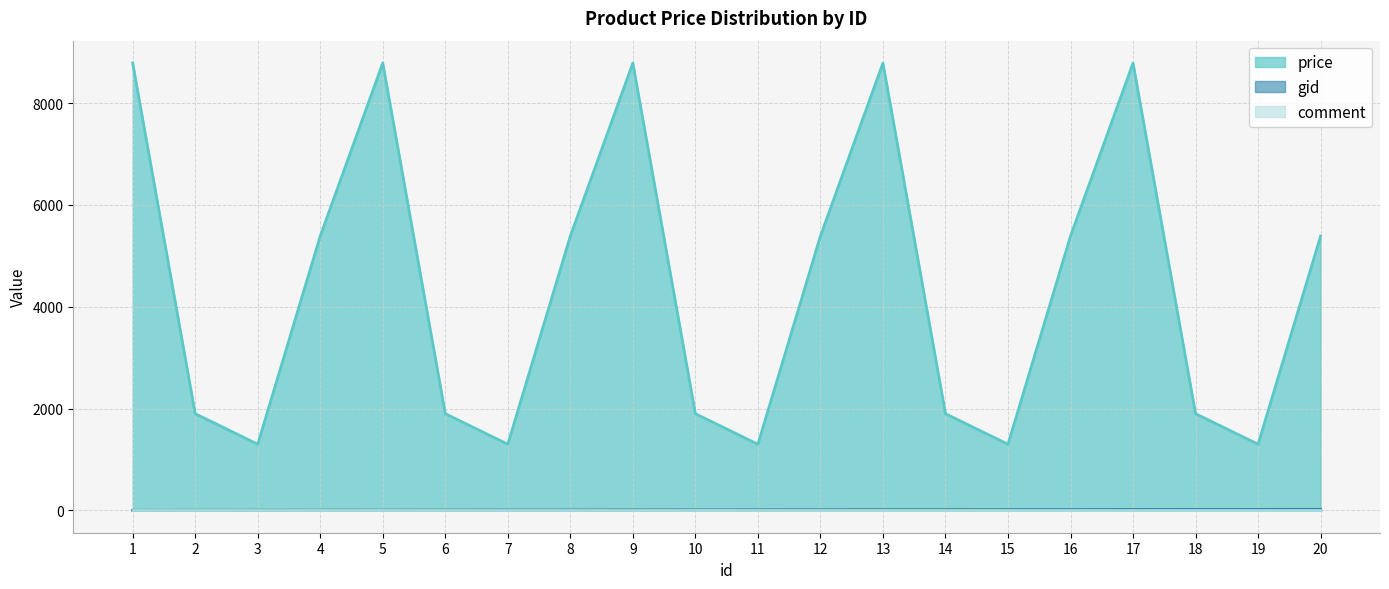

True or false: gid has more than 1 points higher than both neighbors.

False